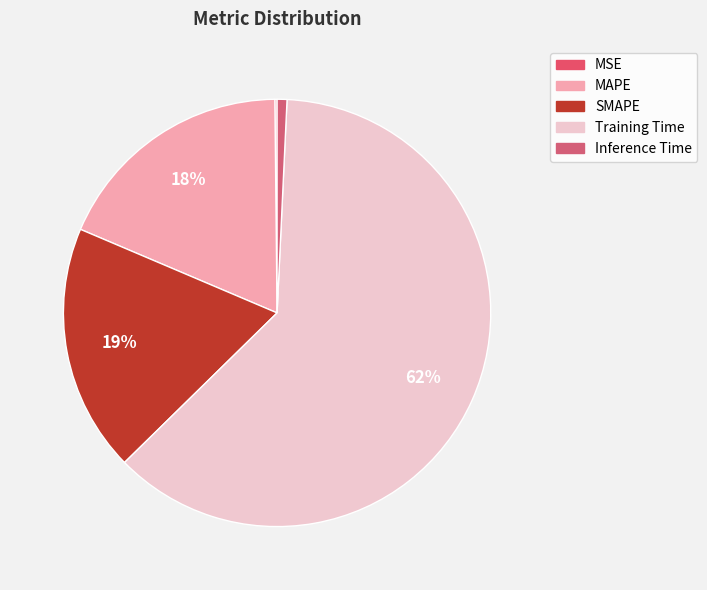

What is the largest slice in the pie chart?

Training Time